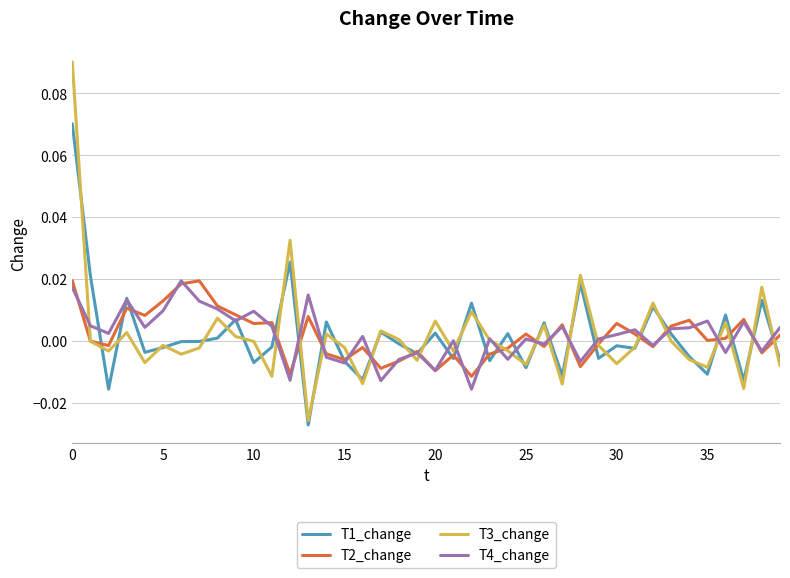

Which series has the largest range (max minus min)?

T3_change